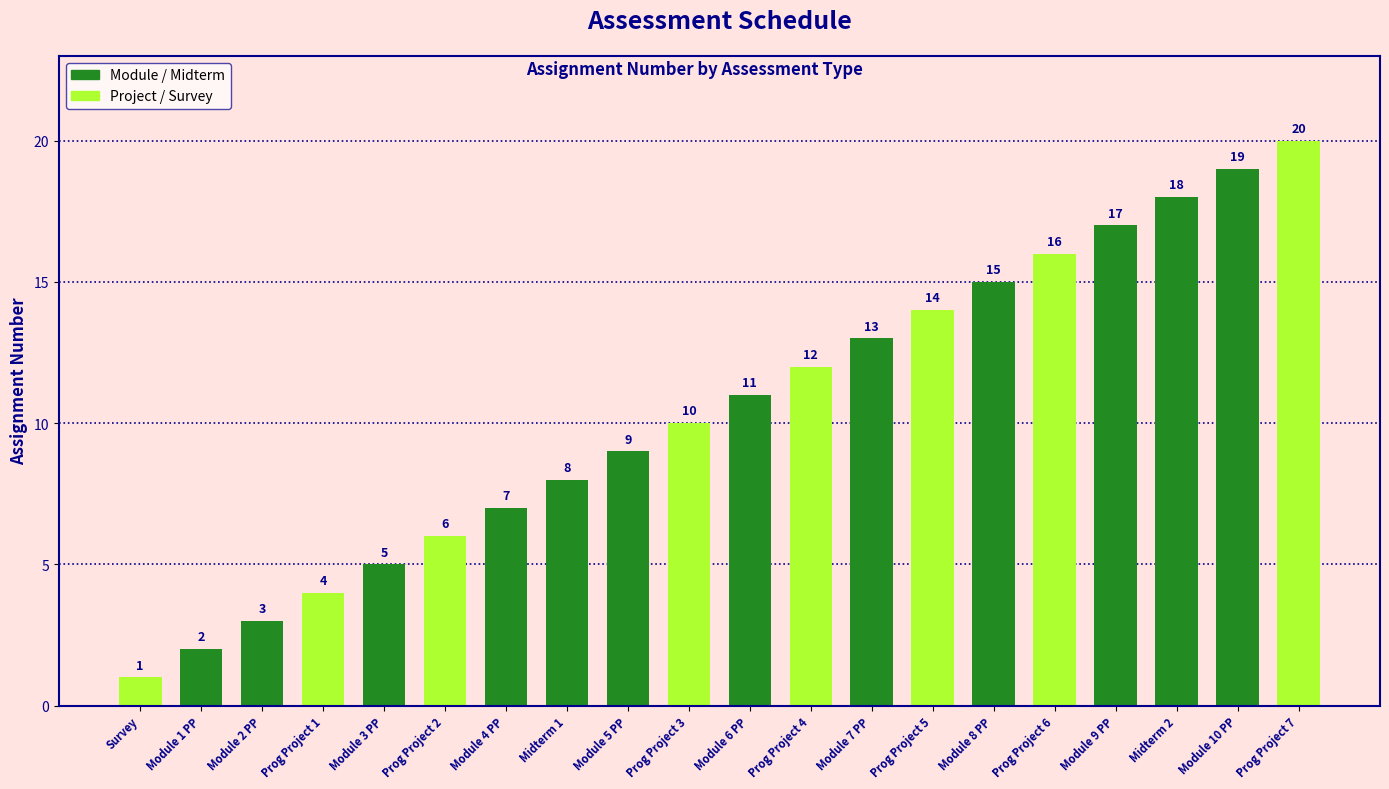

At which category does the chart reach its peak across all series?

Prog Project 7